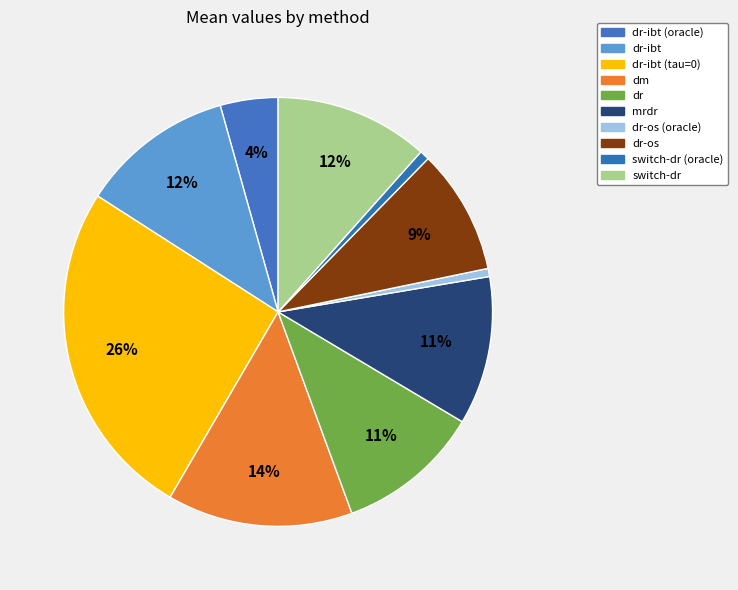

How many slices are in this pie chart?

10